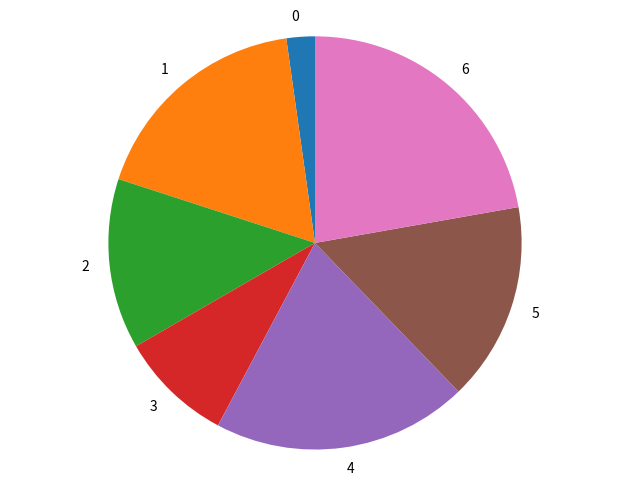

How many segments does this pie chart have?

7